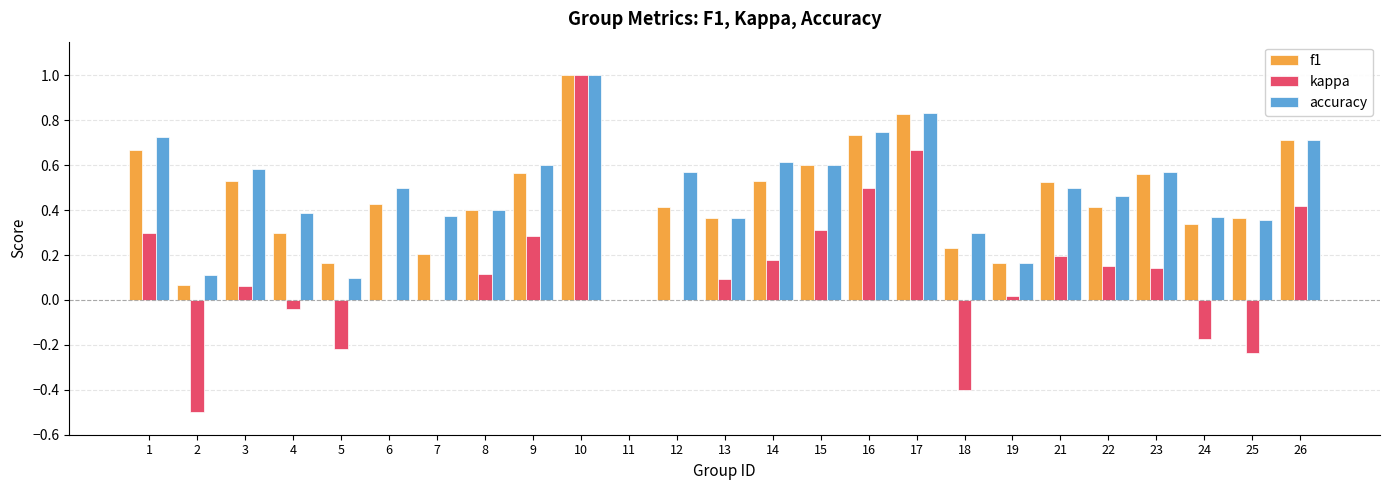

Which category has the highest value across all series?

10